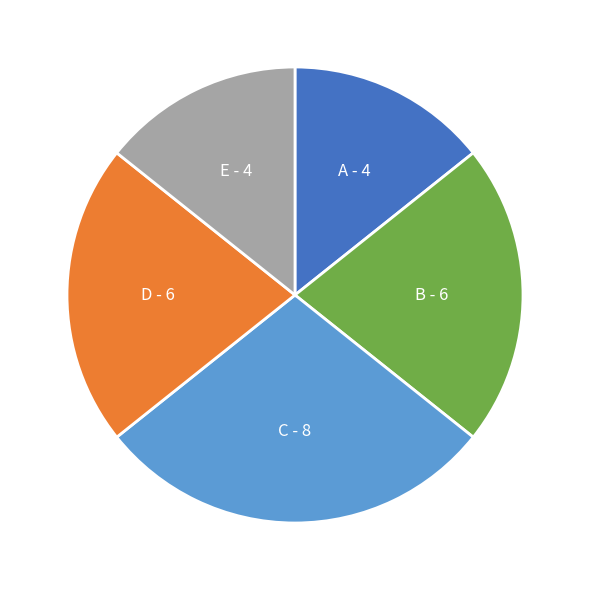

Combined, do A and E account for over 50%?

No